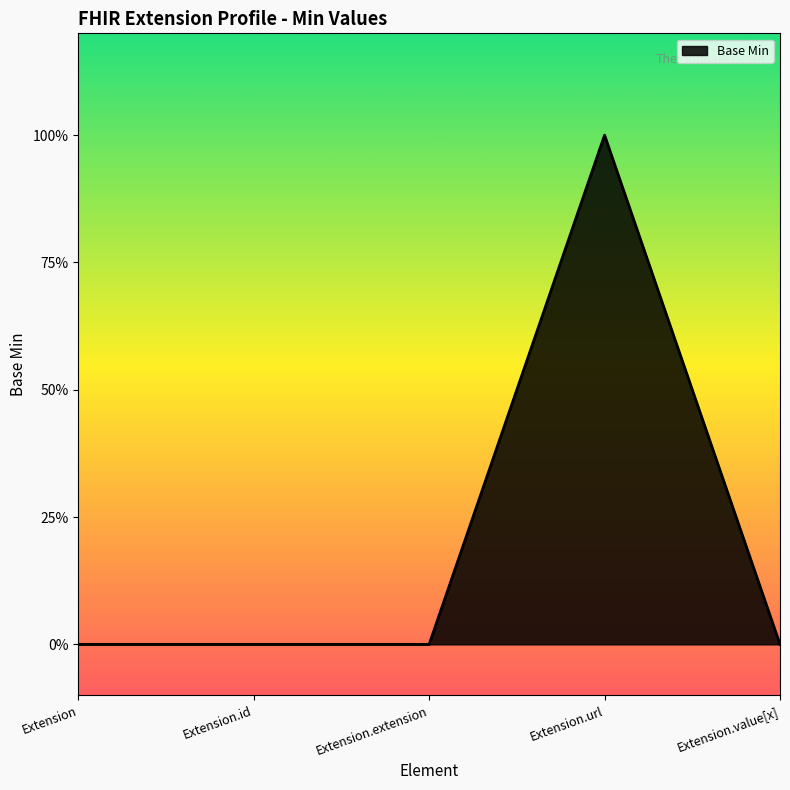

Reading right to left, transcribe all the data shown in this chart.

Extension.value[x]=0	Extension.url=1	Extension.extension=0	Extension.id=0	Extension=0